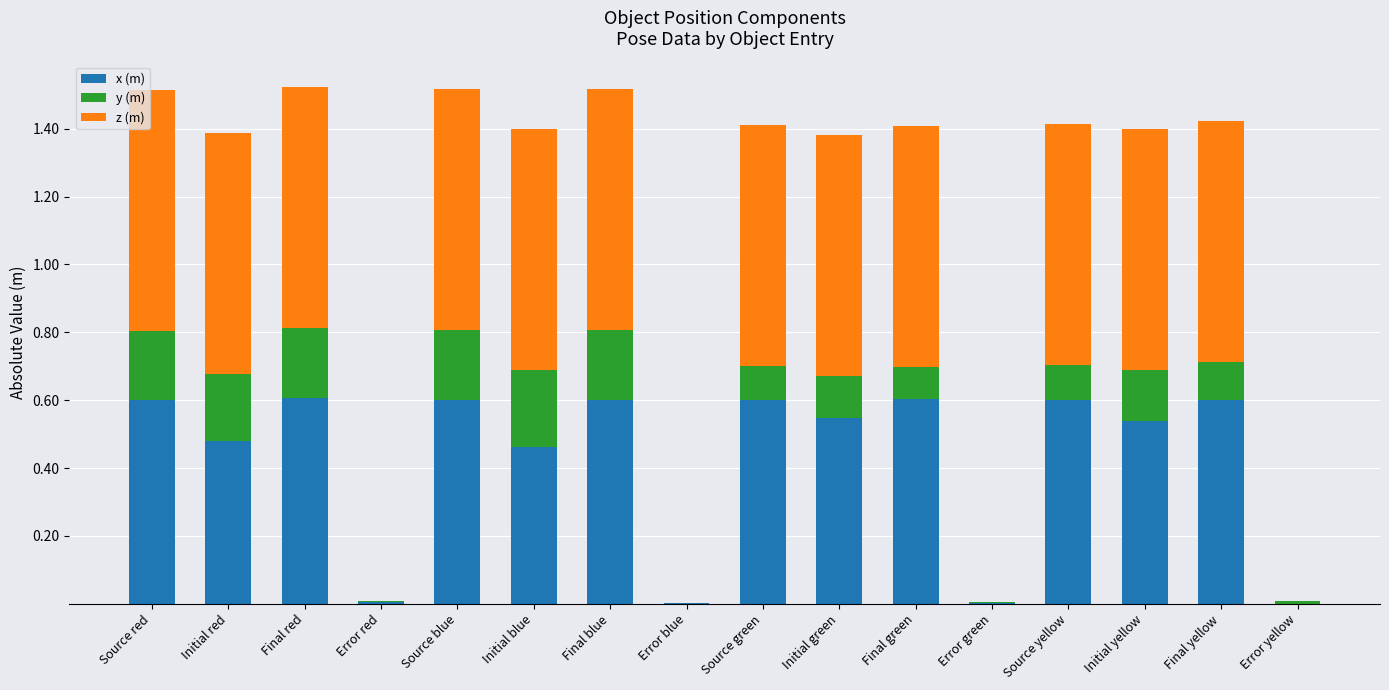

Is it true that x (m) equals 0.6 at Initial blue?

False